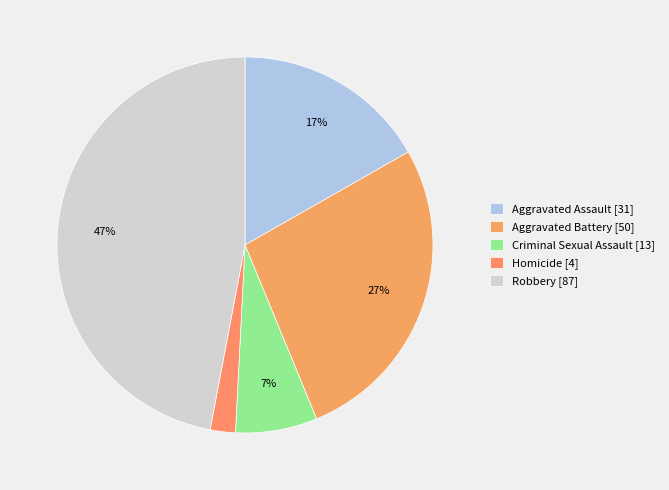

Does Aggravated Battery account for over 50% of the chart?

No